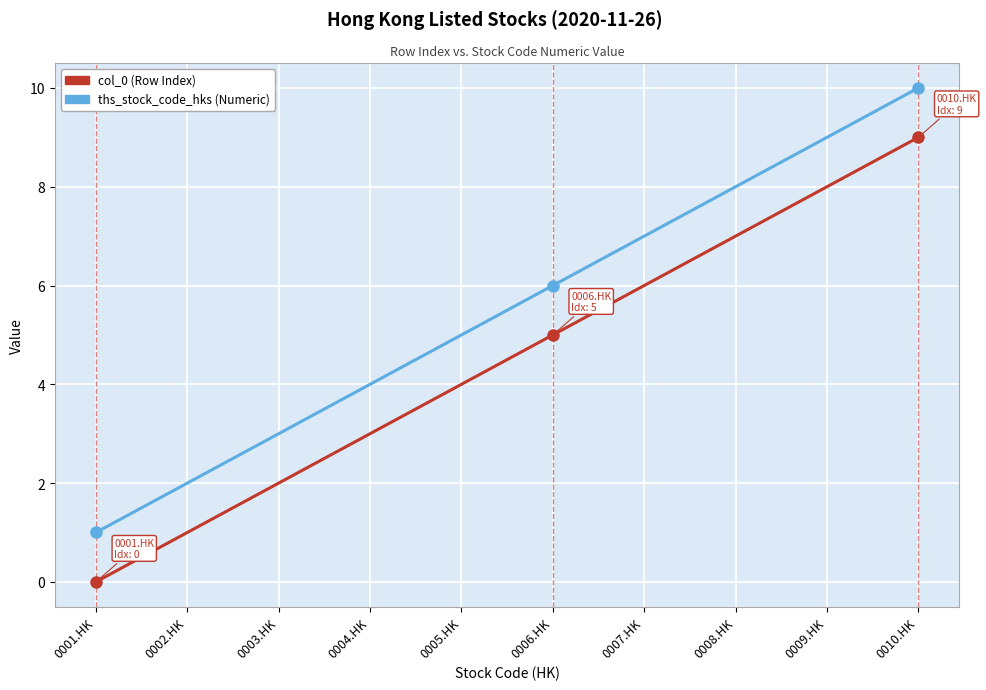

True or false: col_0 (Row Index) and ths_stock_code_hks (Numeric) cross at least once.

False